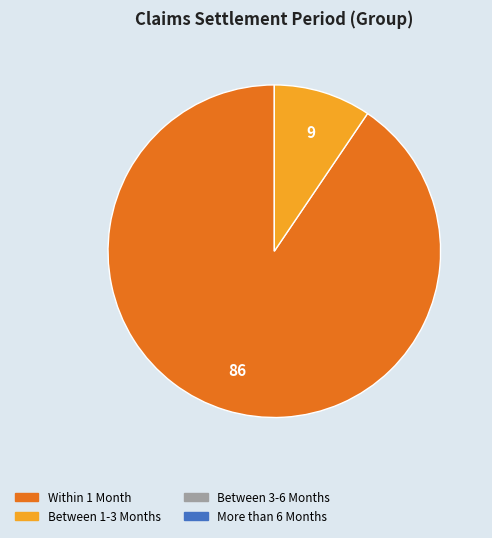

Is there any slice that represents more than half of the pie?

Yes